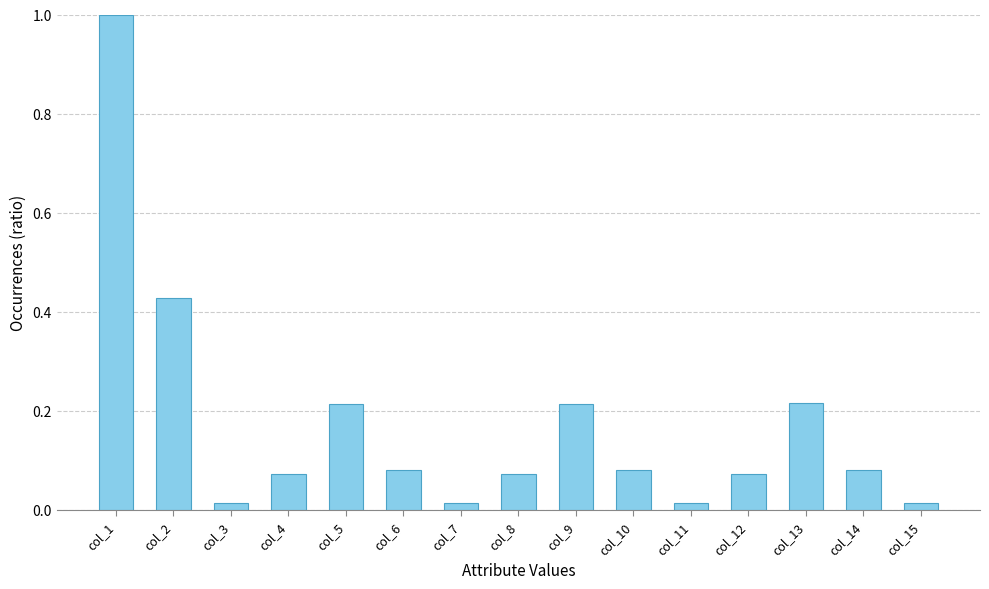

The value at col_2 is 0.8. True or false?

False